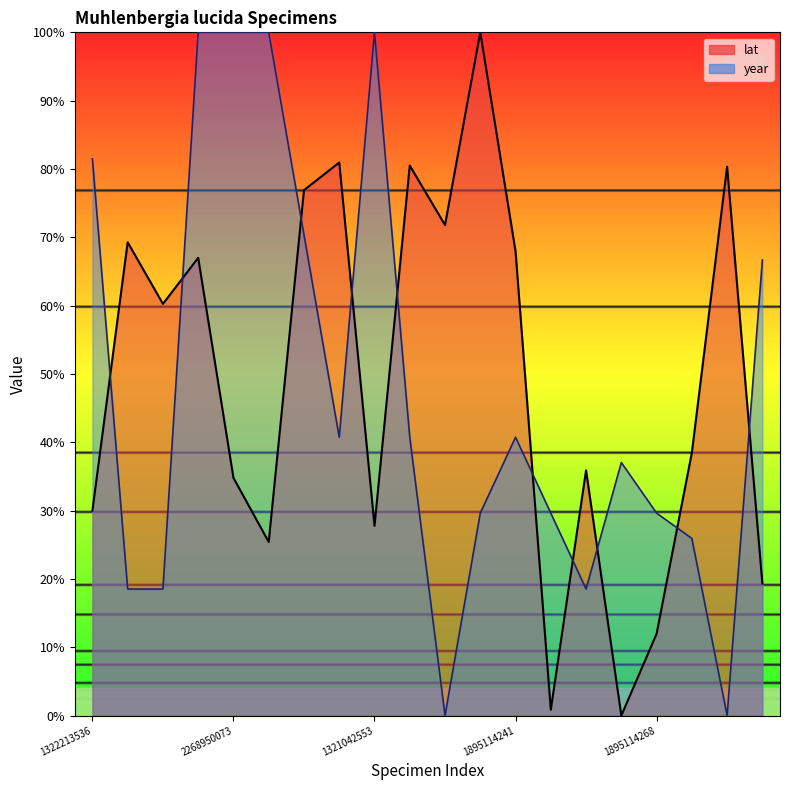

Rank the series by their average value, from lowest to highest.

year, lat